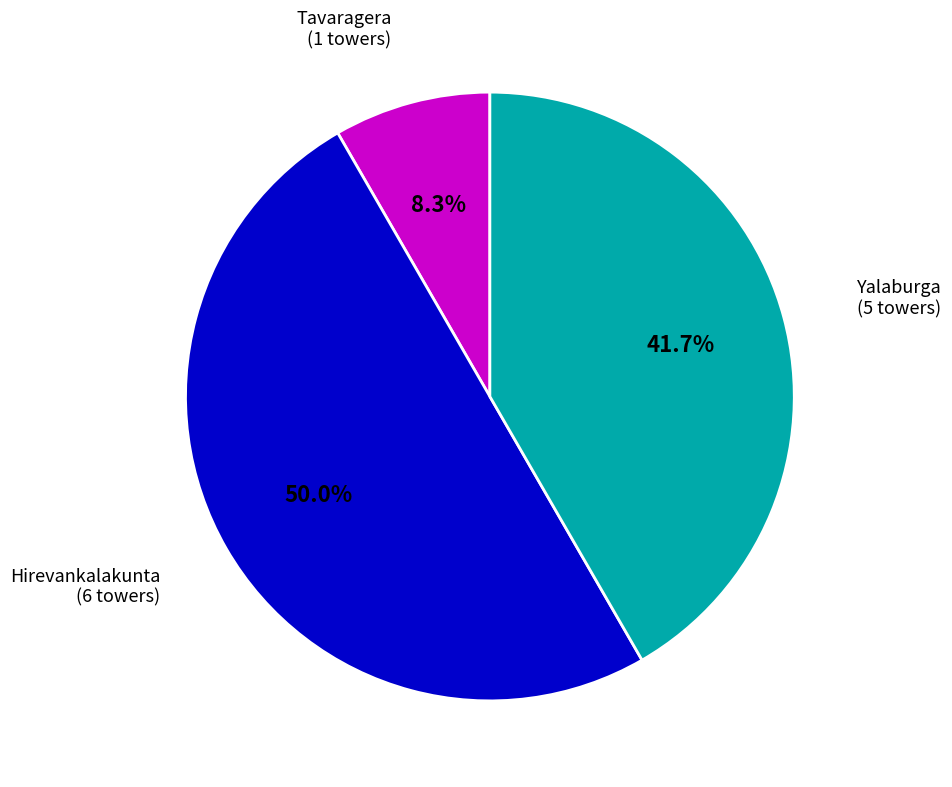

Rank the categories by value from highest to lowest.

Hirevankalakunta, Yalaburga, Tavaragera